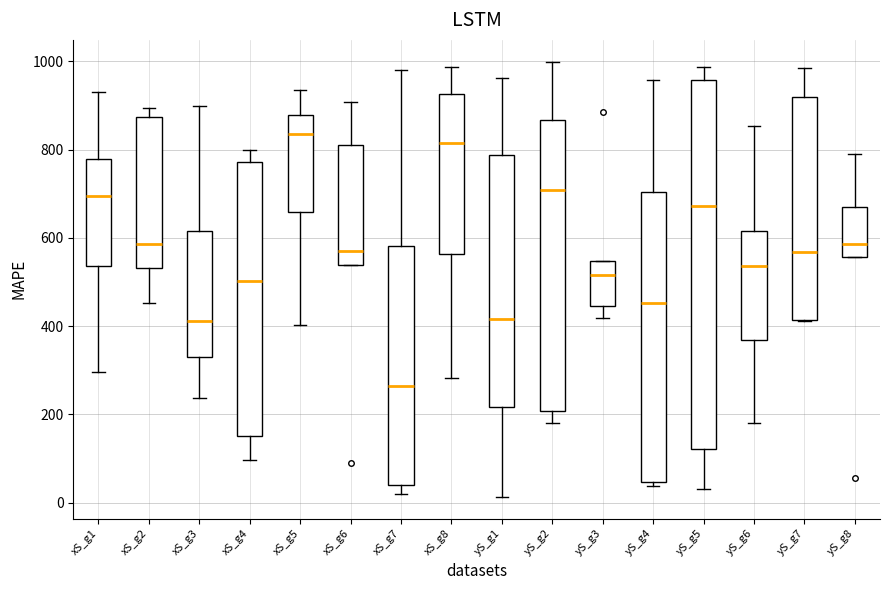

Reading left to right, transcribe this box plot: for each box, give where its median line is, the range the box spans, and where its two whiskers end, as read against the y-axis. The values are not printed on the chart, so give them approximately, as read against the axis.

xS_g1: median 700, box 540 to 780, whiskers 300 to 920
xS_g2: median 580, box 540 to 880, whiskers 460 to 900
xS_g3: median 420, box 320 to 620, whiskers 240 to 900
xS_g4: median 500, box 160 to 780, whiskers 100 to 800
xS_g5: median 840, box 660 to 880, whiskers 400 to 940
xS_g6: median 560, box 540 to 820, whiskers 540 to 900
xS_g7: median 260, box 40 to 580, whiskers 20 to 980
xS_g8: median 820, box 560 to 920, whiskers 280 to 980
yS_g1: median 420, box 220 to 780, whiskers 20 to 960
yS_g2: median 700, box 200 to 860, whiskers 180 to 1000
yS_g3: median 520, box 440 to 540, whiskers 420 to 540
yS_g4: median 460, box 40 to 700, whiskers 40 (just below the box's lower edge) to 960
yS_g5: median 680, box 120 to 960, whiskers 40 to 980
yS_g6: median 540, box 360 to 620, whiskers 180 to 860
yS_g7: median 560, box 420 to 920, whiskers 420 to 980
yS_g8: median 580, box 560 to 660, whiskers 560 to 780